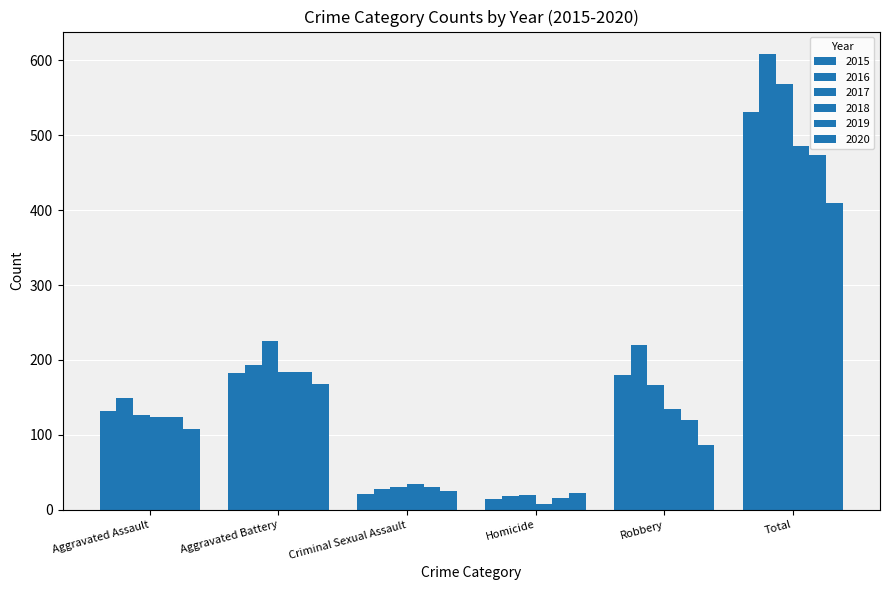

At which label does 2019 reach its minimum?

Homicide